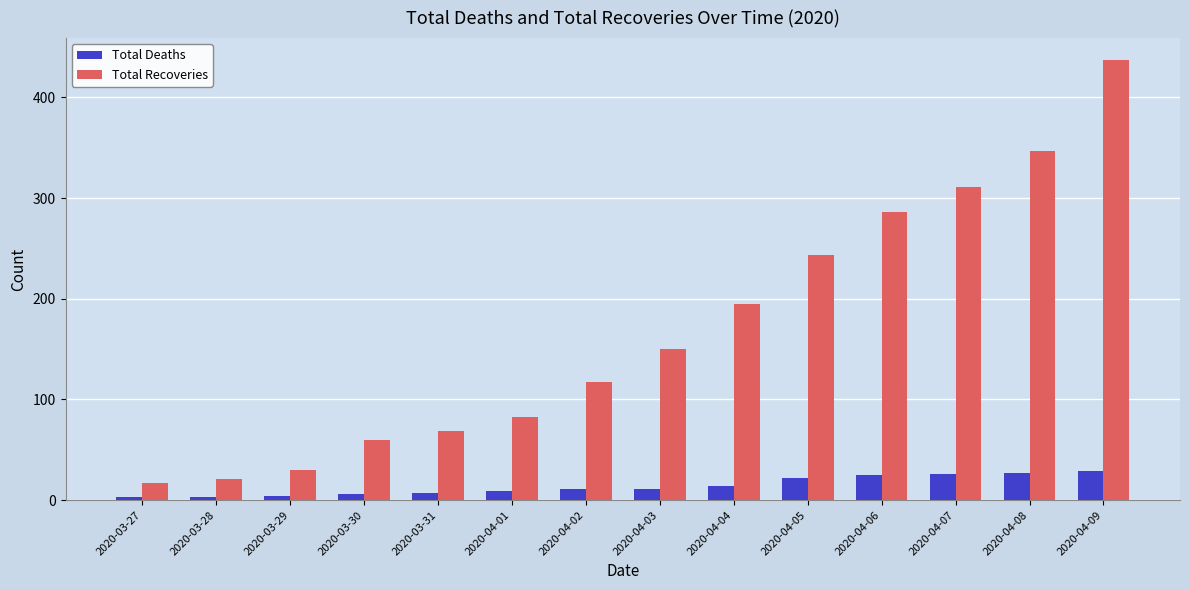

Which label corresponds to the largest value in the chart?

2020-04-09